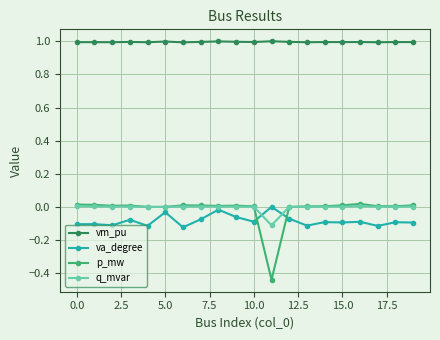

What is the sum of all p_mw values?

-0.3